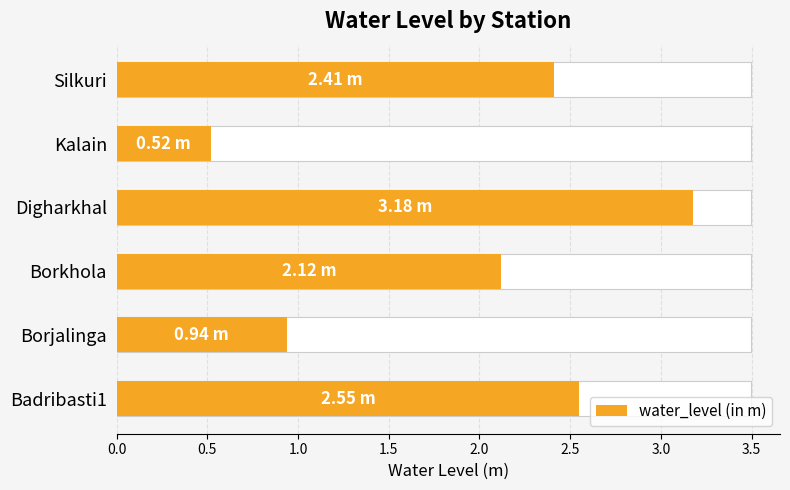

How many categories are shown in the chart?

6